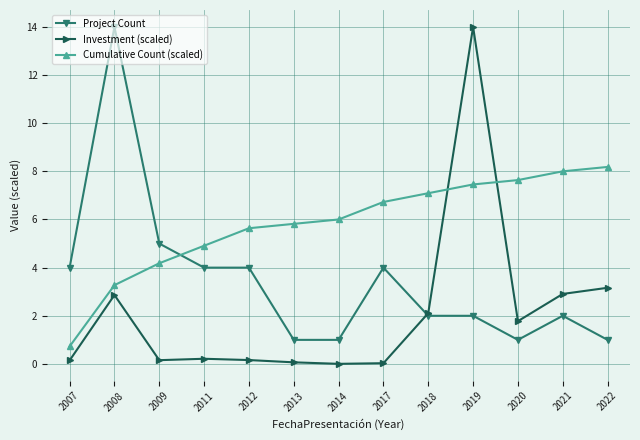

What is the average value of the Investment (scaled) series?

2.1